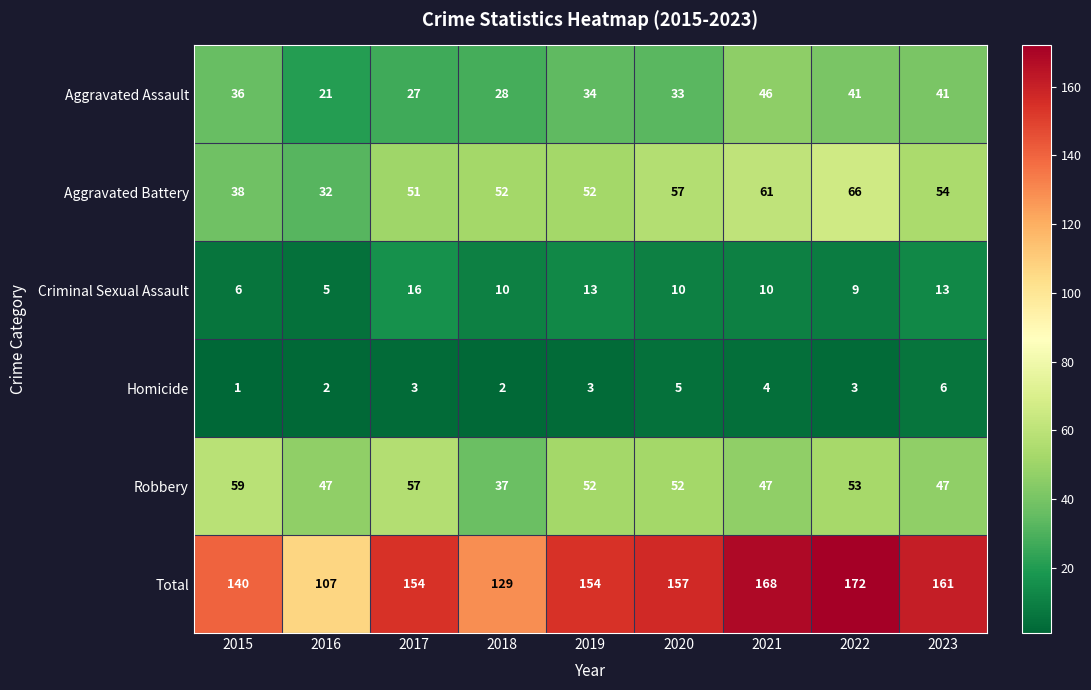

What is the approximate value of Total at 2017, to the nearest 5?

155